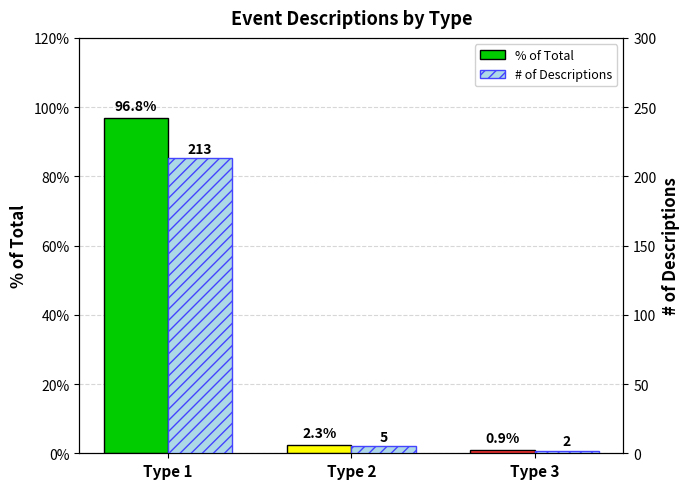

List the labels in order of # of Descriptions value, largest first.

Type 1, Type 2, Type 3